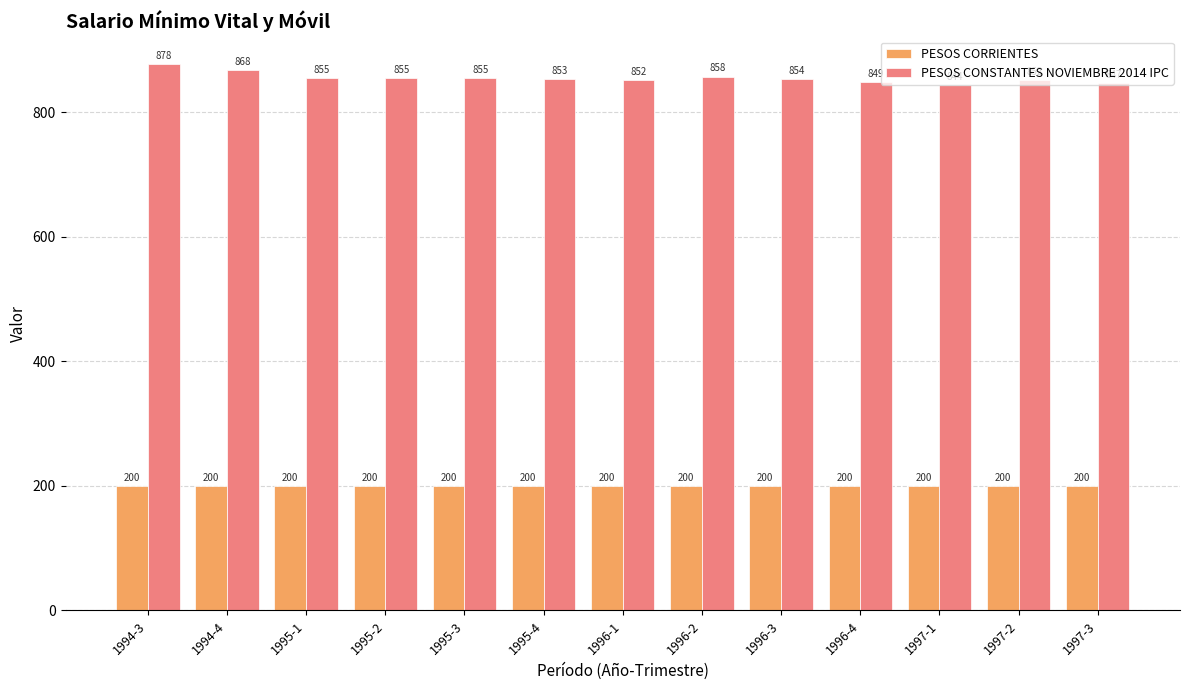

Is it true that PESOS CORRIENTES equals 61.4 at 1995-1?

False